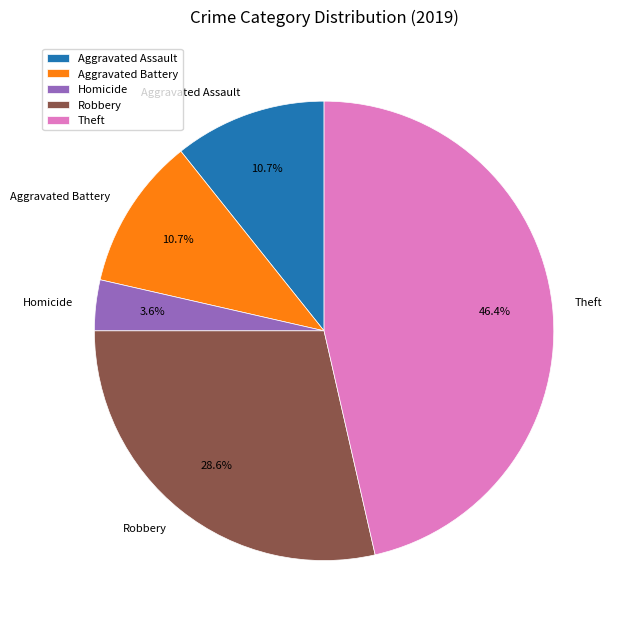

Count the number of slices in the pie.

5